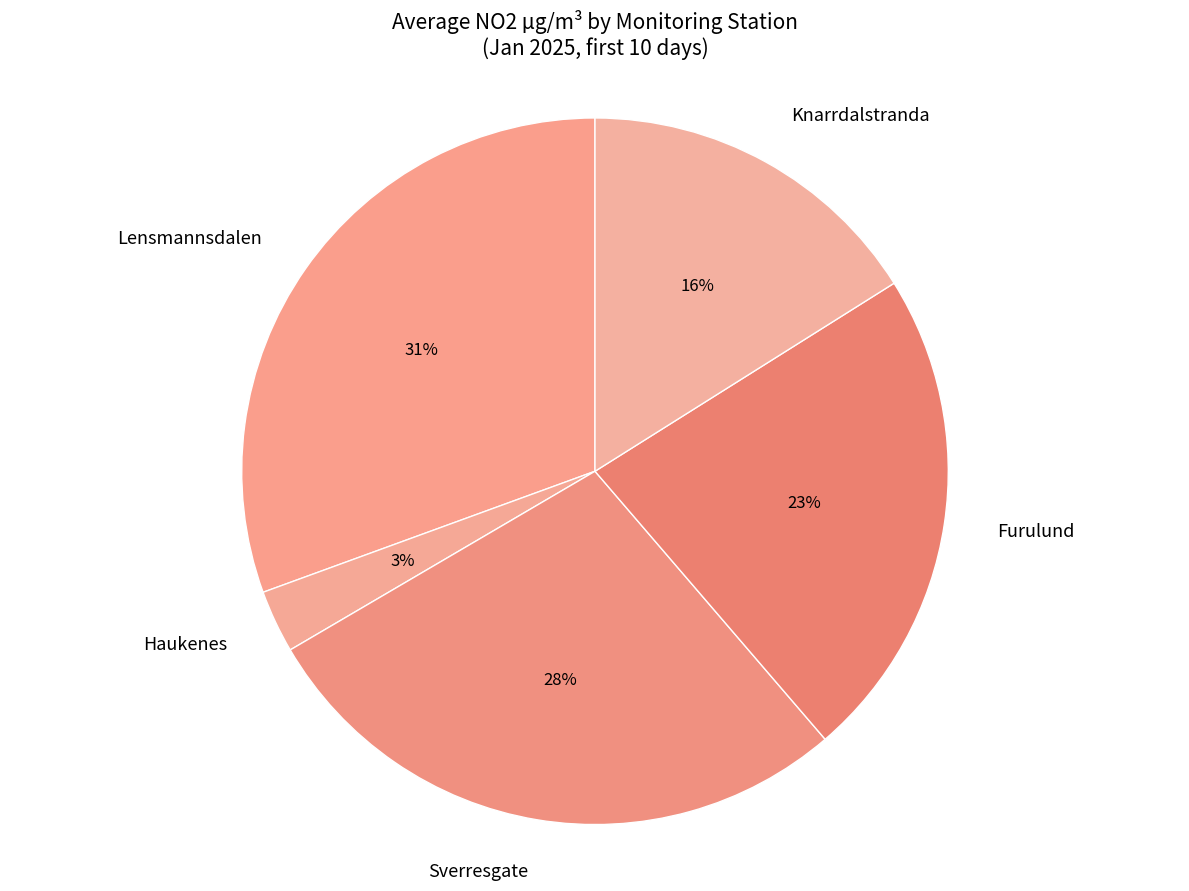

What percentage is the Furulund slice, to the nearest percent?

23%